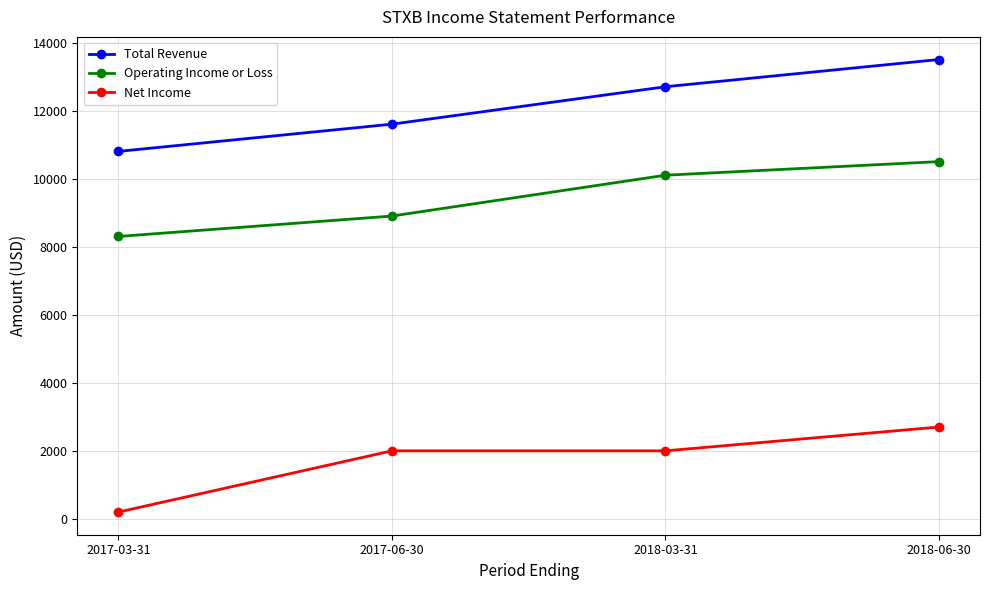

Between 2017-06-30 and 2018-06-30, which series saw the biggest shift?

Total Revenue